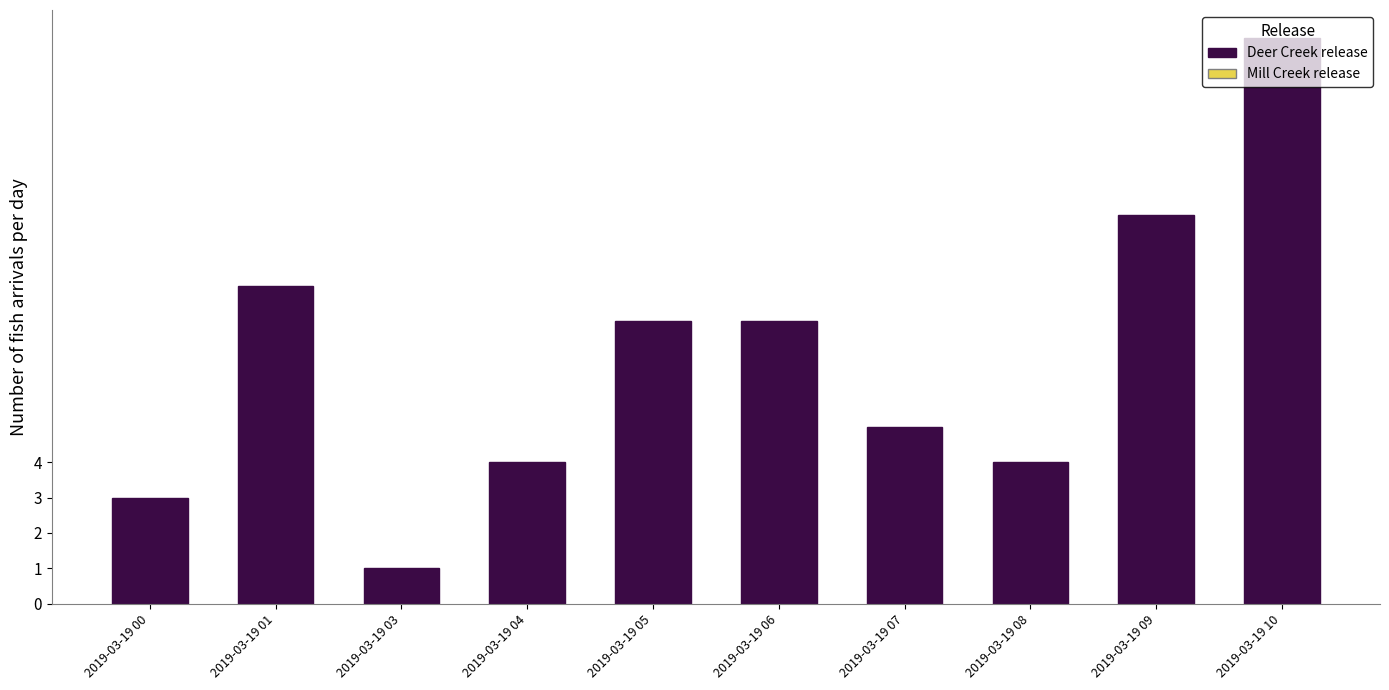

Which category has the lowest value across all series?

2019-03-19 03